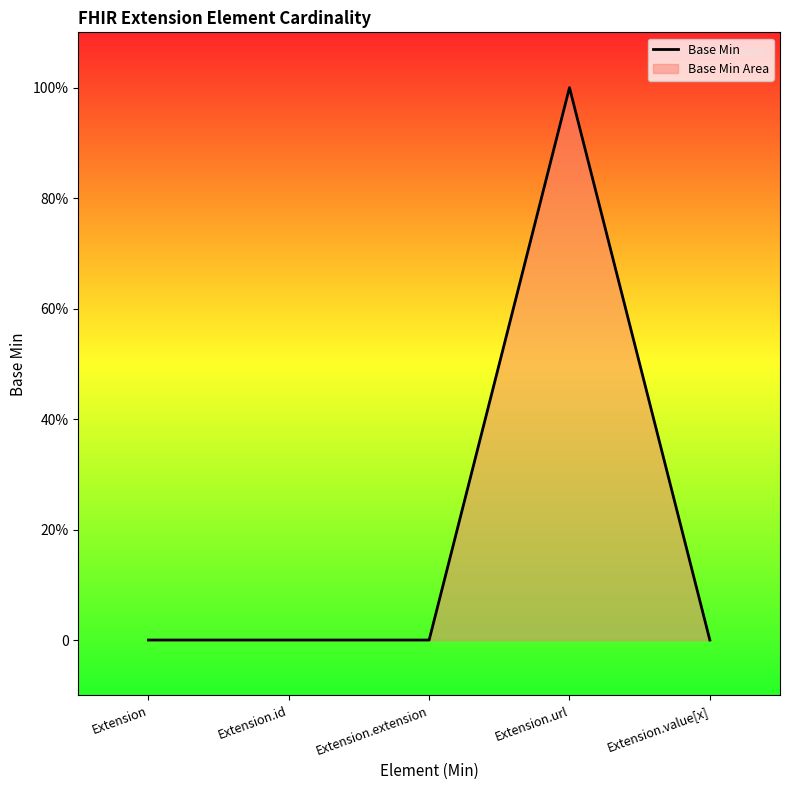

List the labels in order of value, largest first.

Extension.url, Extension, Extension.id, Extension.extension, Extension.value[x]